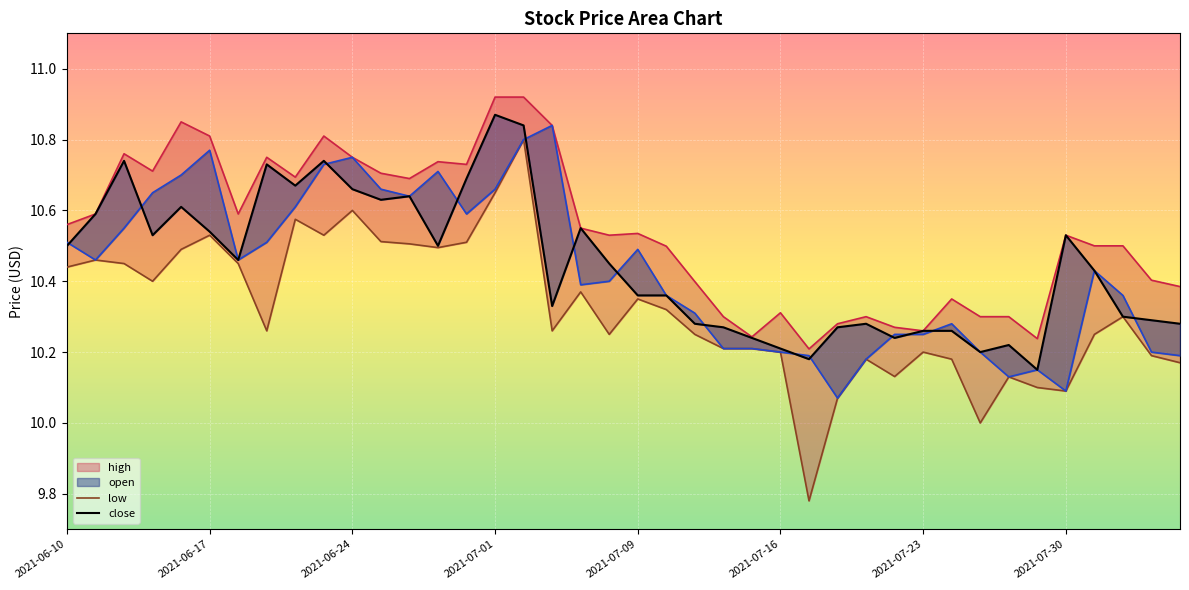

What is the sum of all close values?

417.9